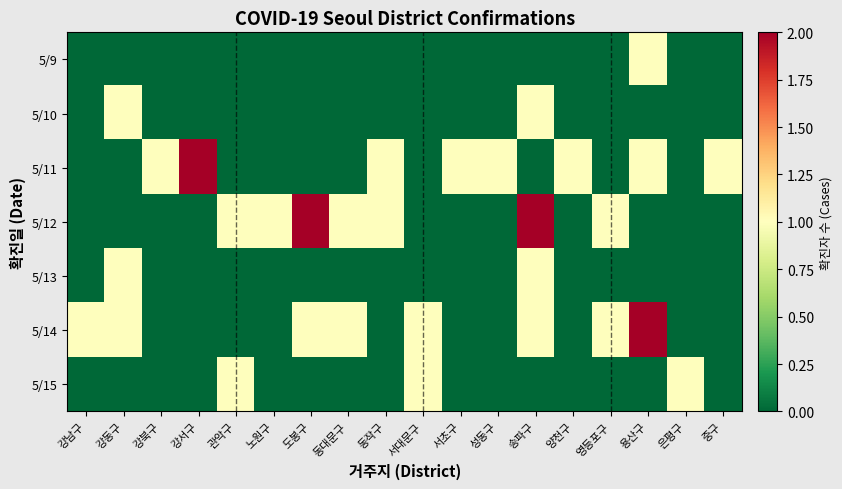

What is the difference between the highest and lowest values at 은평구?

1